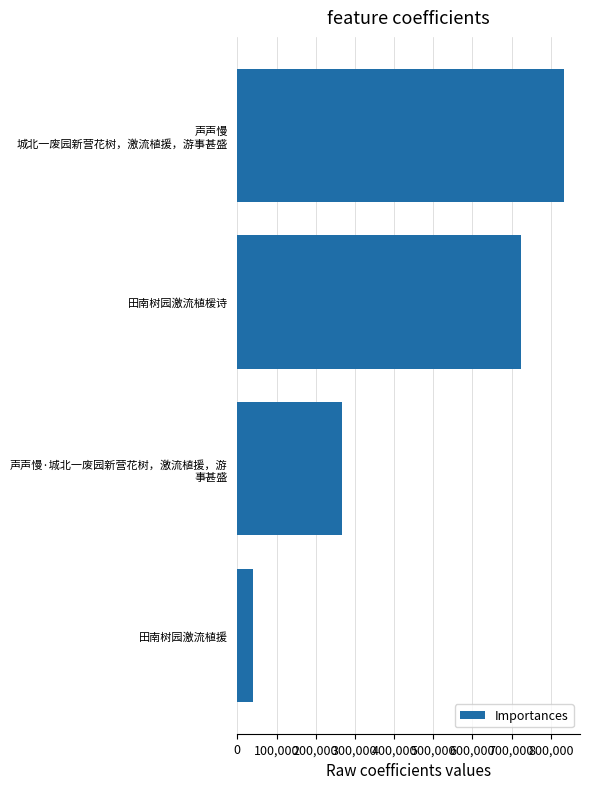

Are the bars grouped side by side (vs. stacked)?

No